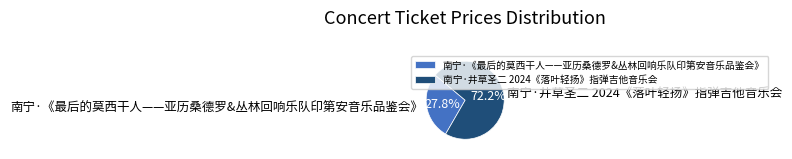

How much of the chart is everything except 南宁·《最后的莫西干人——亚历桑德罗&丛林回响乐队印第安音乐品鉴会》?

72.2%